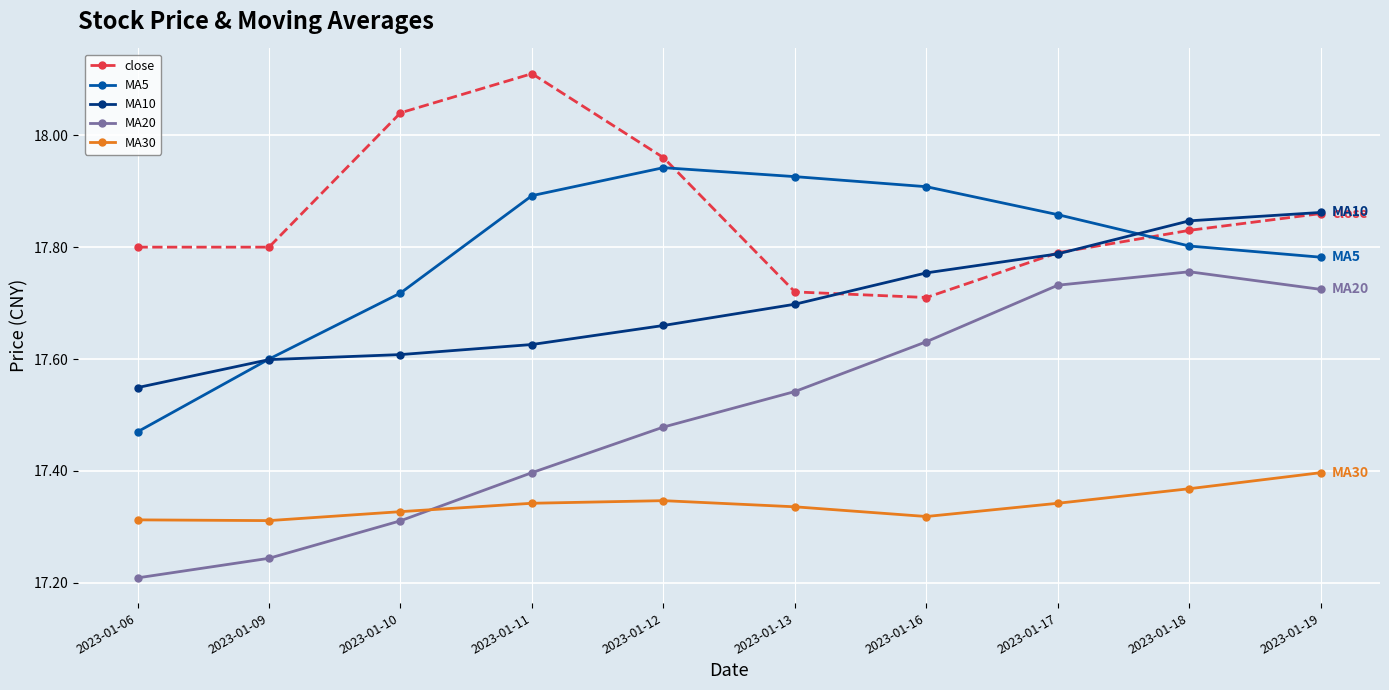

Which category has the highest value across all series?

2023-01-11